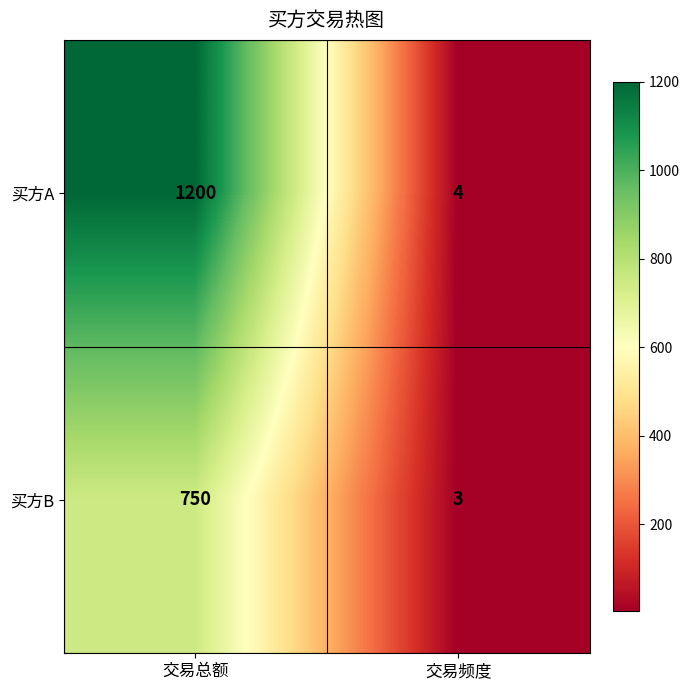

The 买方A series shows 4 at 交易频度. True or false?

True